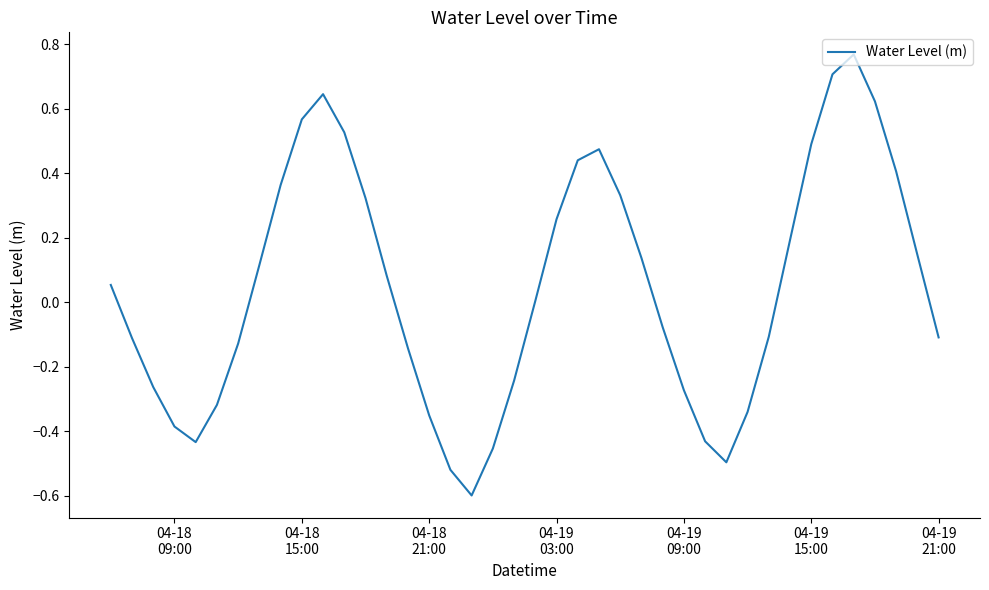

What is the smallest value displayed?

-0.6